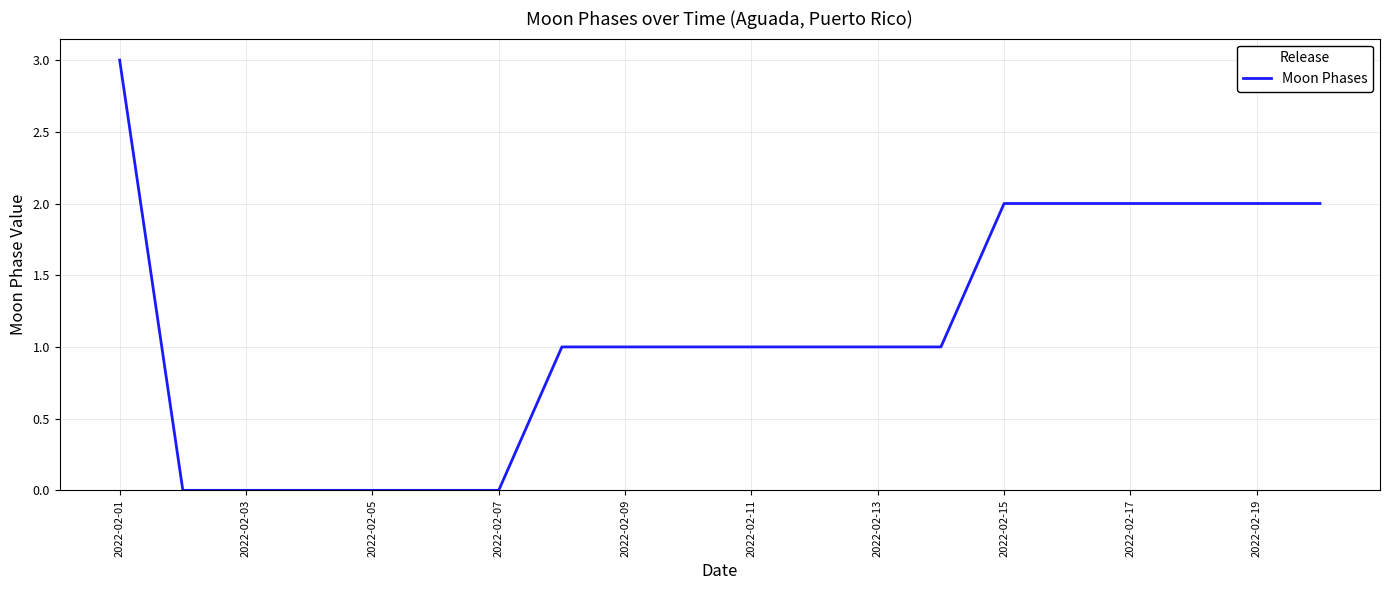

What is the maximum value shown in the chart?

3